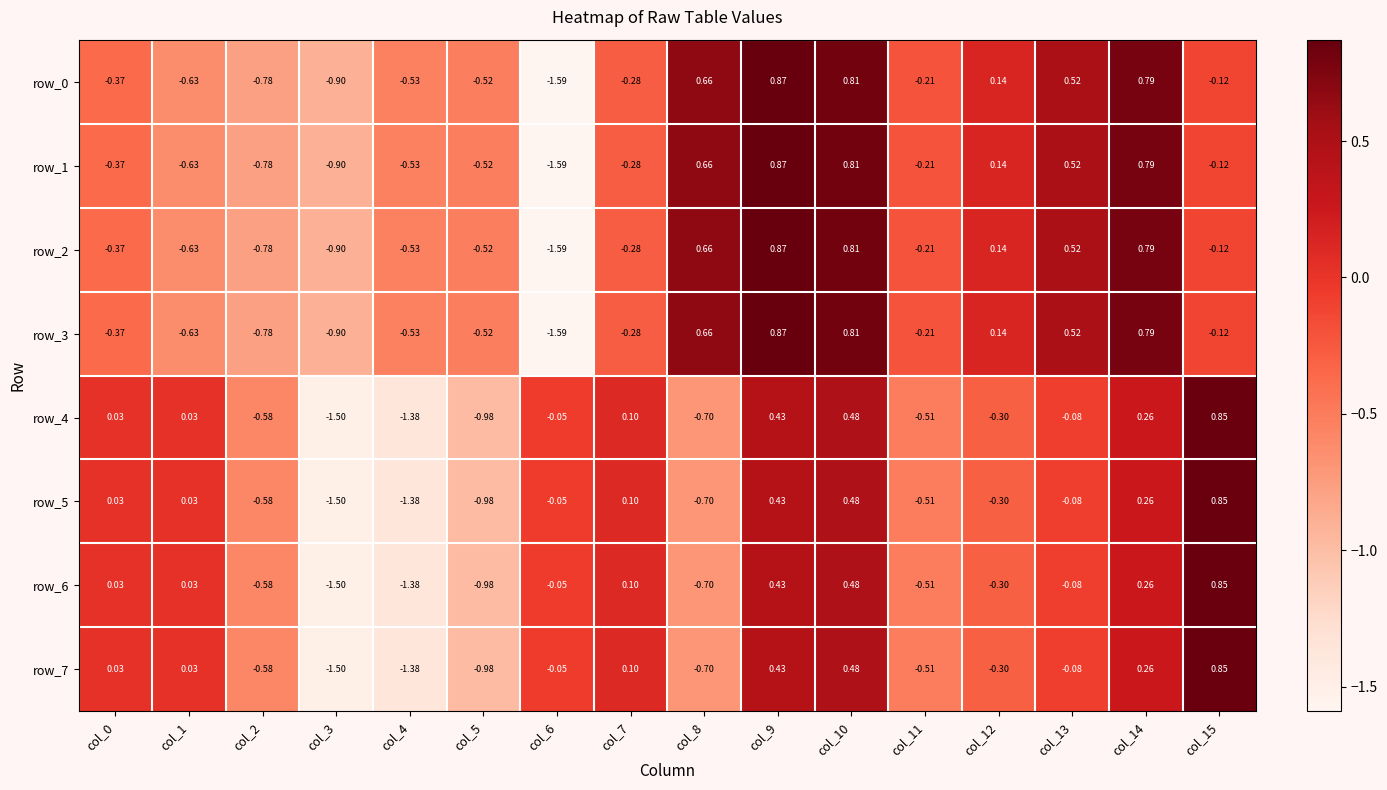

Is the value of row_7 at col_7 greater than the value of row_4 at col_4?

Yes